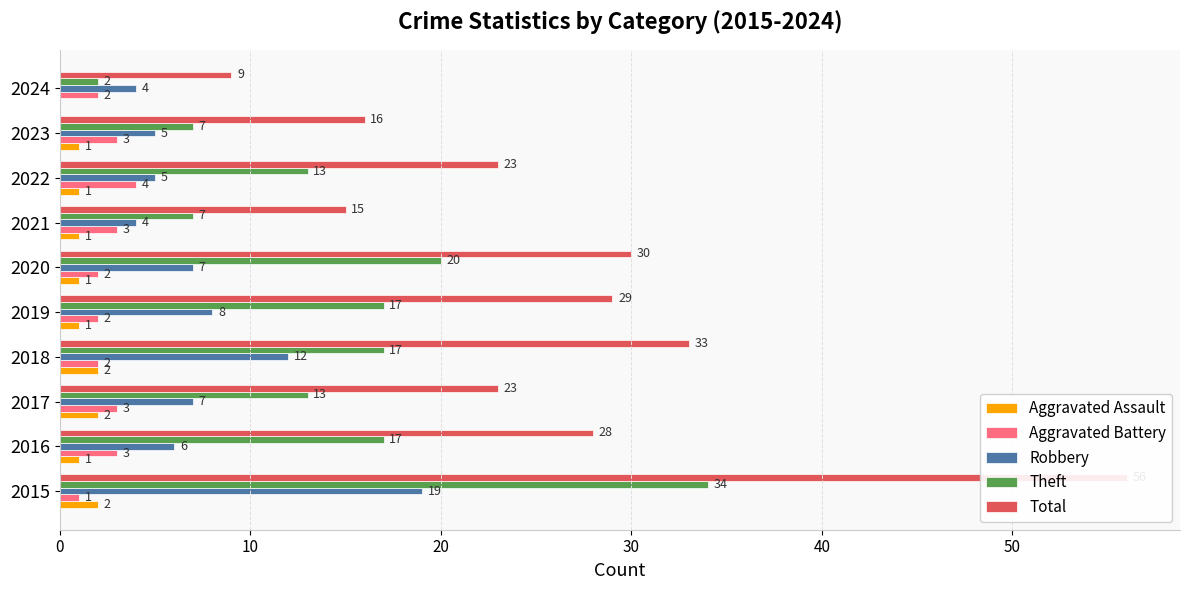

What is the difference between the maximum and minimum values in the Robbery series?

15